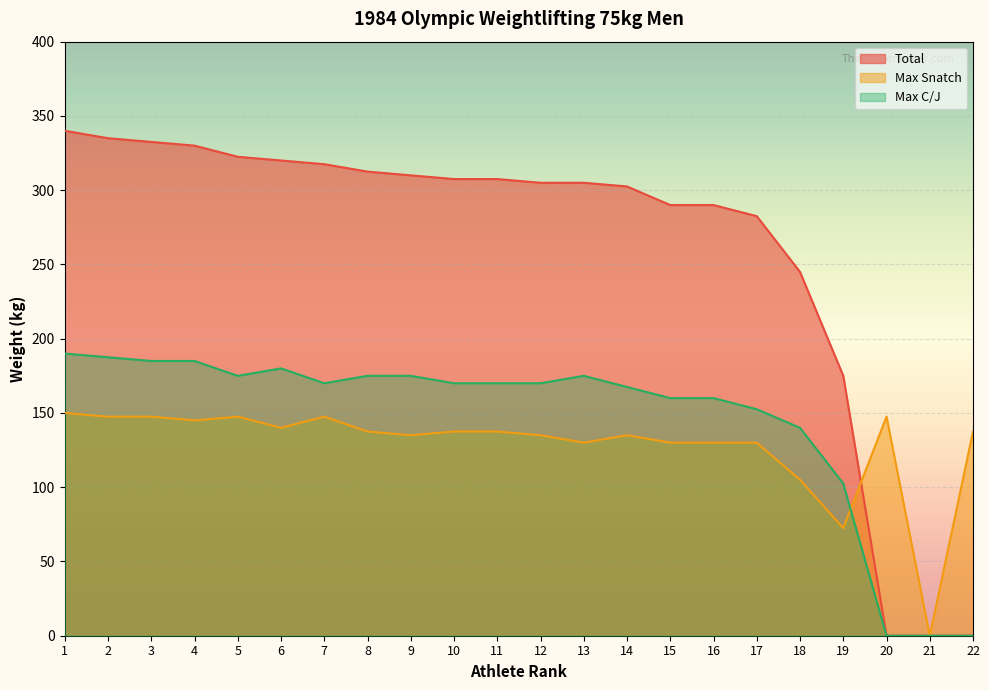

Reading right to left, transcribe all the data shown in this chart.

Total: 0.0	0.0	0.0	175.0	245.0	282.5	290.0	290.0	302.5	305.0	305.0	307.5	307.5	310.0	312.5	317.5	320.0	322.5	330.0	332.5	335.0	340.0
Max Snatch: 137.5	0.0	147.5	72.5	105.0	130.0	130.0	130.0	135.0	130.0	135.0	137.5	137.5	135.0	137.5	147.5	140.0	147.5	145.0	147.5	147.5	150.0
Max C/J: 0.0	0.0	0.0	102.5	140.0	152.5	160.0	160.0	167.5	175.0	170.0	170.0	170.0	175.0	175.0	170.0	180.0	175.0	185.0	185.0	187.5	190.0